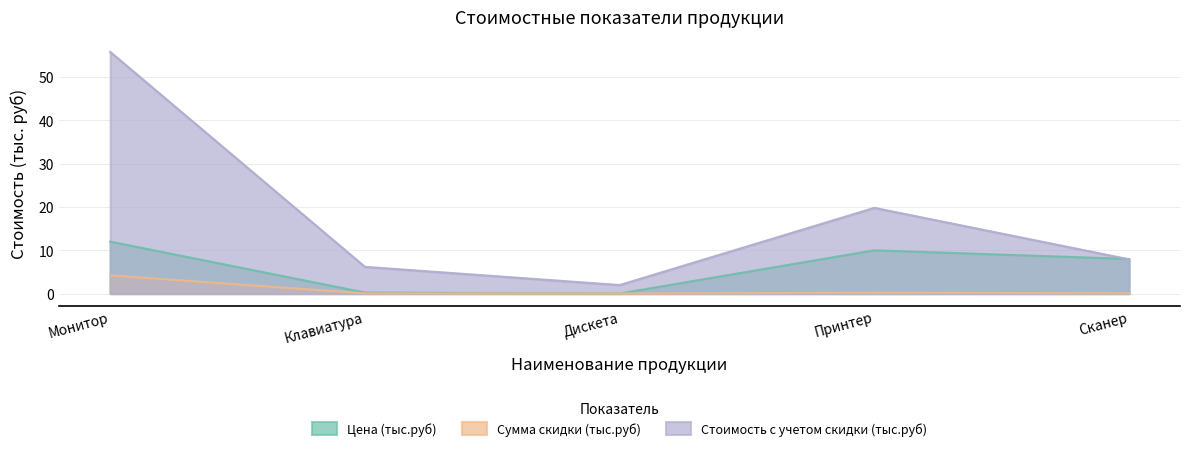

List the series in order of their peak value, lowest first.

Сумма скидки (тыс.руб), Цена (тыс.руб), Стоимость с учетом скидки (тыс.руб)